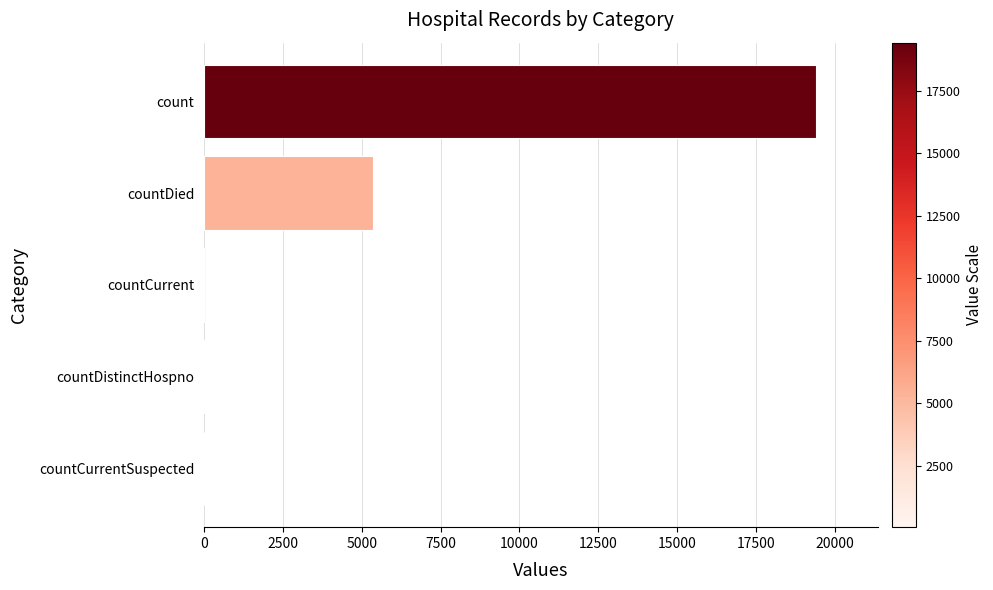

At which label is the value closest to 9710?

countDied